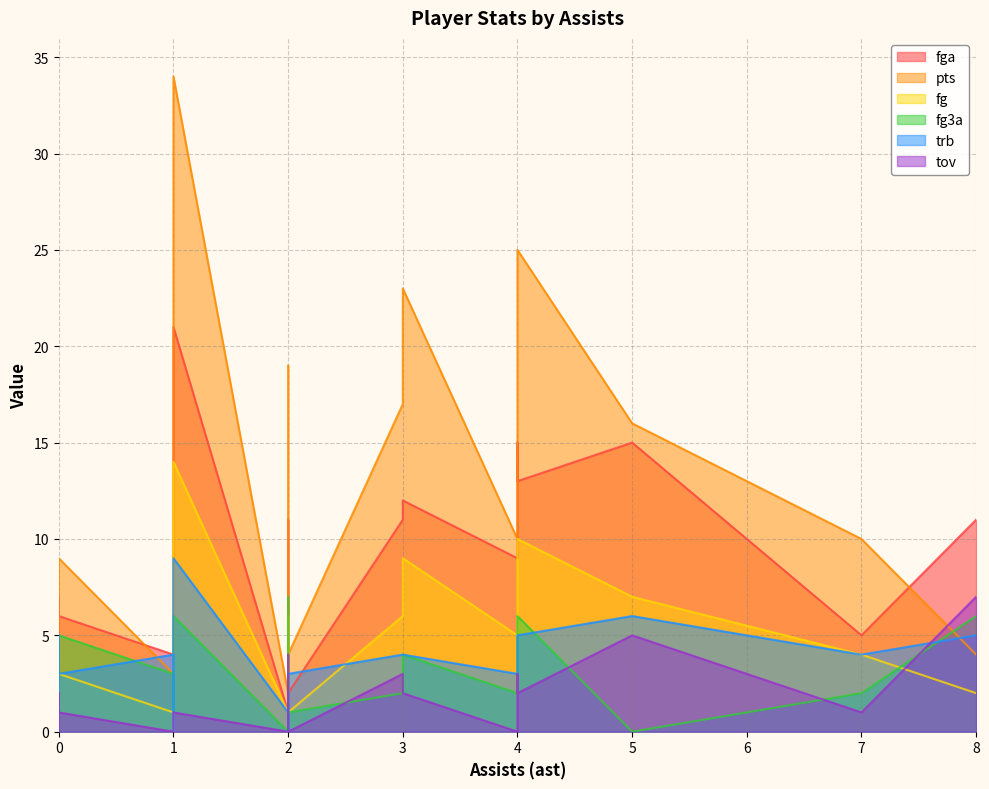

The fga series shows 10 at 2. True or false?

False